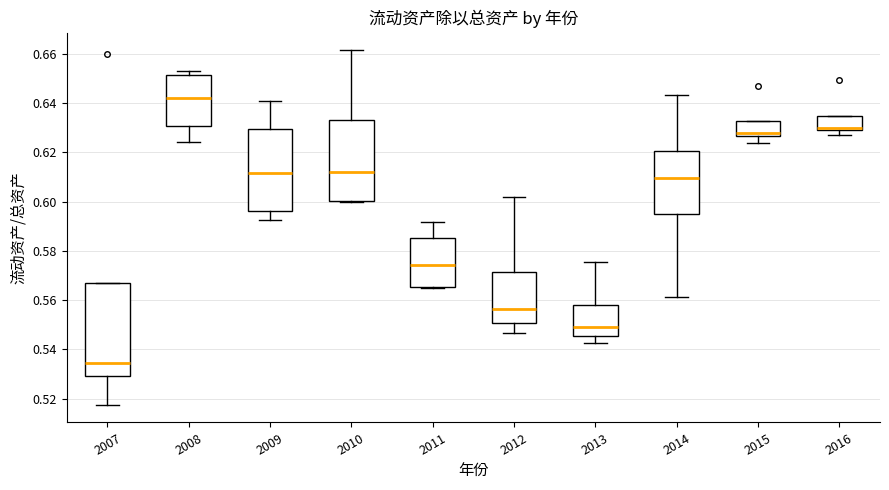

Which box's median line is the lowest?

2007